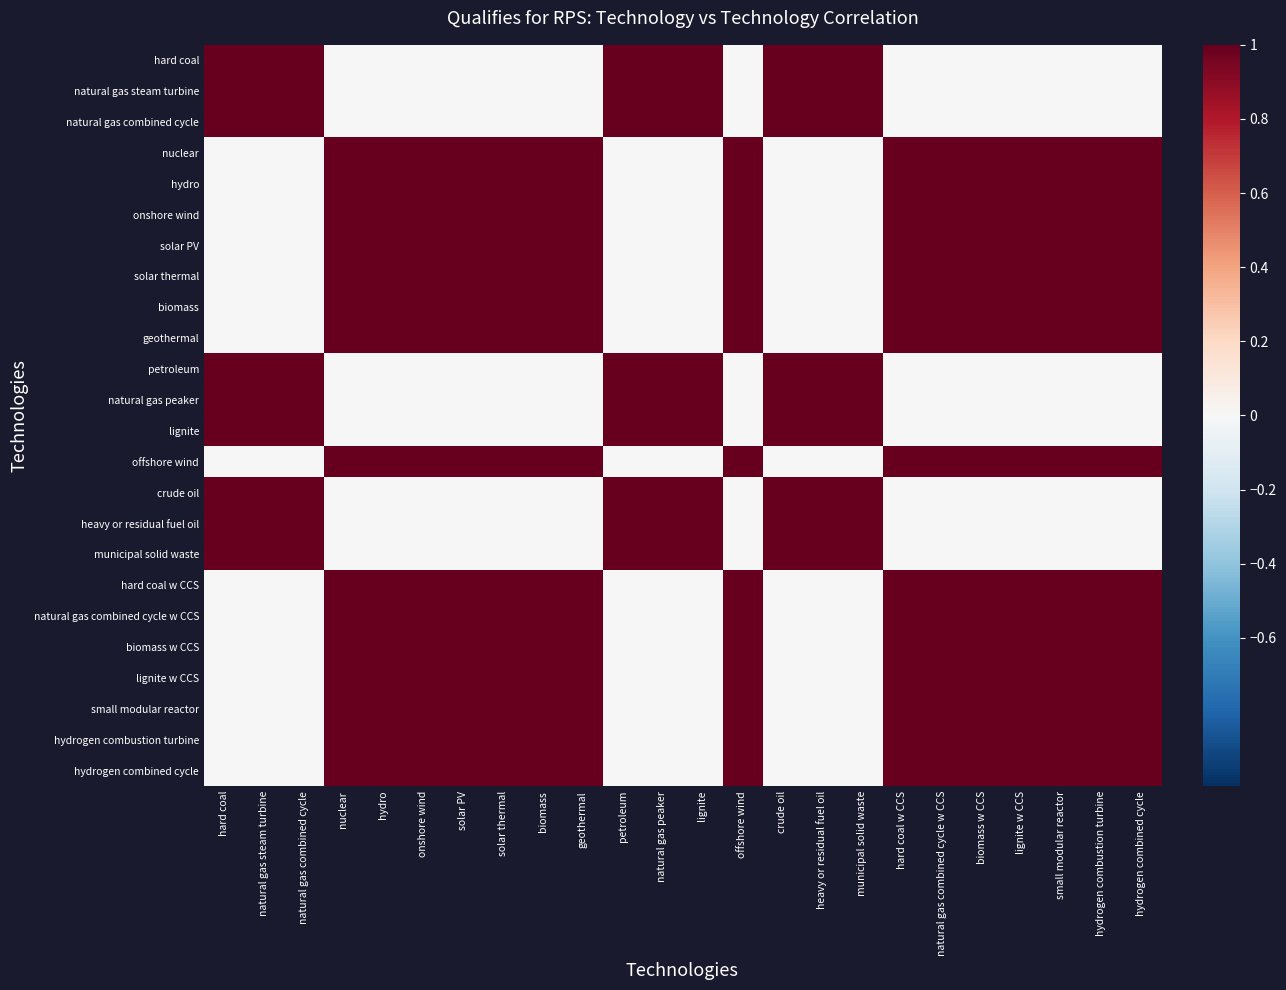

Reading right to left, transcribe all the data shown in this chart.

hard coal: hydrogen combined cycle=0	hydrogen combustion turbine=0	small modular reactor=0	lignite w CCS=0	biomass w CCS=0	natural gas combined cycle w CCS=0	hard coal w CCS=0	municipal solid waste=1	heavy or residual fuel oil=1	crude oil=1	offshore wind=0	lignite=1	natural gas peaker=1	petroleum=1	geothermal=0	biomass=0	solar thermal=0	solar PV=0	onshore wind=0	hydro=0	nuclear=0	natural gas combined cycle=1	natural gas steam turbine=1	hard coal=1
natural gas steam turbine: hydrogen combined cycle=0	hydrogen combustion turbine=0	small modular reactor=0	lignite w CCS=0	biomass w CCS=0	natural gas combined cycle w CCS=0	hard coal w CCS=0	municipal solid waste=1	heavy or residual fuel oil=1	crude oil=1	offshore wind=0	lignite=1	natural gas peaker=1	petroleum=1	geothermal=0	biomass=0	solar thermal=0	solar PV=0	onshore wind=0	hydro=0	nuclear=0	natural gas combined cycle=1	natural gas steam turbine=1	hard coal=1
natural gas combined cycle: hydrogen combined cycle=0	hydrogen combustion turbine=0	small modular reactor=0	lignite w CCS=0	biomass w CCS=0	natural gas combined cycle w CCS=0	hard coal w CCS=0	municipal solid waste=1	heavy or residual fuel oil=1	crude oil=1	offshore wind=0	lignite=1	natural gas peaker=1	petroleum=1	geothermal=0	biomass=0	solar thermal=0	solar PV=0	onshore wind=0	hydro=0	nuclear=0	natural gas combined cycle=1	natural gas steam turbine=1	hard coal=1
nuclear: hydrogen combined cycle=1	hydrogen combustion turbine=1	small modular reactor=1	lignite w CCS=1	biomass w CCS=1	natural gas combined cycle w CCS=1	hard coal w CCS=1	municipal solid waste=0	heavy or residual fuel oil=0	crude oil=0	offshore wind=1	lignite=0	natural gas peaker=0	petroleum=0	geothermal=1	biomass=1	solar thermal=1	solar PV=1	onshore wind=1	hydro=1	nuclear=1	natural gas combined cycle=0	natural gas steam turbine=0	hard coal=0
hydro: hydrogen combined cycle=1	hydrogen combustion turbine=1	small modular reactor=1	lignite w CCS=1	biomass w CCS=1	natural gas combined cycle w CCS=1	hard coal w CCS=1	municipal solid waste=0	heavy or residual fuel oil=0	crude oil=0	offshore wind=1	lignite=0	natural gas peaker=0	petroleum=0	geothermal=1	biomass=1	solar thermal=1	solar PV=1	onshore wind=1	hydro=1	nuclear=1	natural gas combined cycle=0	natural gas steam turbine=0	hard coal=0
onshore wind: hydrogen combined cycle=1	hydrogen combustion turbine=1	small modular reactor=1	lignite w CCS=1	biomass w CCS=1	natural gas combined cycle w CCS=1	hard coal w CCS=1	municipal solid waste=0	heavy or residual fuel oil=0	crude oil=0	offshore wind=1	lignite=0	natural gas peaker=0	petroleum=0	geothermal=1	biomass=1	solar thermal=1	solar PV=1	onshore wind=1	hydro=1	nuclear=1	natural gas combined cycle=0	natural gas steam turbine=0	hard coal=0
solar PV: hydrogen combined cycle=1	hydrogen combustion turbine=1	small modular reactor=1	lignite w CCS=1	biomass w CCS=1	natural gas combined cycle w CCS=1	hard coal w CCS=1	municipal solid waste=0	heavy or residual fuel oil=0	crude oil=0	offshore wind=1	lignite=0	natural gas peaker=0	petroleum=0	geothermal=1	biomass=1	solar thermal=1	solar PV=1	onshore wind=1	hydro=1	nuclear=1	natural gas combined cycle=0	natural gas steam turbine=0	hard coal=0
solar thermal: hydrogen combined cycle=1	hydrogen combustion turbine=1	small modular reactor=1	lignite w CCS=1	biomass w CCS=1	natural gas combined cycle w CCS=1	hard coal w CCS=1	municipal solid waste=0	heavy or residual fuel oil=0	crude oil=0	offshore wind=1	lignite=0	natural gas peaker=0	petroleum=0	geothermal=1	biomass=1	solar thermal=1	solar PV=1	onshore wind=1	hydro=1	nuclear=1	natural gas combined cycle=0	natural gas steam turbine=0	hard coal=0
biomass: hydrogen combined cycle=1	hydrogen combustion turbine=1	small modular reactor=1	lignite w CCS=1	biomass w CCS=1	natural gas combined cycle w CCS=1	hard coal w CCS=1	municipal solid waste=0	heavy or residual fuel oil=0	crude oil=0	offshore wind=1	lignite=0	natural gas peaker=0	petroleum=0	geothermal=1	biomass=1	solar thermal=1	solar PV=1	onshore wind=1	hydro=1	nuclear=1	natural gas combined cycle=0	natural gas steam turbine=0	hard coal=0
geothermal: hydrogen combined cycle=1	hydrogen combustion turbine=1	small modular reactor=1	lignite w CCS=1	biomass w CCS=1	natural gas combined cycle w CCS=1	hard coal w CCS=1	municipal solid waste=0	heavy or residual fuel oil=0	crude oil=0	offshore wind=1	lignite=0	natural gas peaker=0	petroleum=0	geothermal=1	biomass=1	solar thermal=1	solar PV=1	onshore wind=1	hydro=1	nuclear=1	natural gas combined cycle=0	natural gas steam turbine=0	hard coal=0
petroleum: hydrogen combined cycle=0	hydrogen combustion turbine=0	small modular reactor=0	lignite w CCS=0	biomass w CCS=0	natural gas combined cycle w CCS=0	hard coal w CCS=0	municipal solid waste=1	heavy or residual fuel oil=1	crude oil=1	offshore wind=0	lignite=1	natural gas peaker=1	petroleum=1	geothermal=0	biomass=0	solar thermal=0	solar PV=0	onshore wind=0	hydro=0	nuclear=0	natural gas combined cycle=1	natural gas steam turbine=1	hard coal=1
natural gas peaker: hydrogen combined cycle=0	hydrogen combustion turbine=0	small modular reactor=0	lignite w CCS=0	biomass w CCS=0	natural gas combined cycle w CCS=0	hard coal w CCS=0	municipal solid waste=1	heavy or residual fuel oil=1	crude oil=1	offshore wind=0	lignite=1	natural gas peaker=1	petroleum=1	geothermal=0	biomass=0	solar thermal=0	solar PV=0	onshore wind=0	hydro=0	nuclear=0	natural gas combined cycle=1	natural gas steam turbine=1	hard coal=1
lignite: hydrogen combined cycle=0	hydrogen combustion turbine=0	small modular reactor=0	lignite w CCS=0	biomass w CCS=0	natural gas combined cycle w CCS=0	hard coal w CCS=0	municipal solid waste=1	heavy or residual fuel oil=1	crude oil=1	offshore wind=0	lignite=1	natural gas peaker=1	petroleum=1	geothermal=0	biomass=0	solar thermal=0	solar PV=0	onshore wind=0	hydro=0	nuclear=0	natural gas combined cycle=1	natural gas steam turbine=1	hard coal=1
offshore wind: hydrogen combined cycle=1	hydrogen combustion turbine=1	small modular reactor=1	lignite w CCS=1	biomass w CCS=1	natural gas combined cycle w CCS=1	hard coal w CCS=1	municipal solid waste=0	heavy or residual fuel oil=0	crude oil=0	offshore wind=1	lignite=0	natural gas peaker=0	petroleum=0	geothermal=1	biomass=1	solar thermal=1	solar PV=1	onshore wind=1	hydro=1	nuclear=1	natural gas combined cycle=0	natural gas steam turbine=0	hard coal=0
crude oil: hydrogen combined cycle=0	hydrogen combustion turbine=0	small modular reactor=0	lignite w CCS=0	biomass w CCS=0	natural gas combined cycle w CCS=0	hard coal w CCS=0	municipal solid waste=1	heavy or residual fuel oil=1	crude oil=1	offshore wind=0	lignite=1	natural gas peaker=1	petroleum=1	geothermal=0	biomass=0	solar thermal=0	solar PV=0	onshore wind=0	hydro=0	nuclear=0	natural gas combined cycle=1	natural gas steam turbine=1	hard coal=1
heavy or residual fuel oil: hydrogen combined cycle=0	hydrogen combustion turbine=0	small modular reactor=0	lignite w CCS=0	biomass w CCS=0	natural gas combined cycle w CCS=0	hard coal w CCS=0	municipal solid waste=1	heavy or residual fuel oil=1	crude oil=1	offshore wind=0	lignite=1	natural gas peaker=1	petroleum=1	geothermal=0	biomass=0	solar thermal=0	solar PV=0	onshore wind=0	hydro=0	nuclear=0	natural gas combined cycle=1	natural gas steam turbine=1	hard coal=1
municipal solid waste: hydrogen combined cycle=0	hydrogen combustion turbine=0	small modular reactor=0	lignite w CCS=0	biomass w CCS=0	natural gas combined cycle w CCS=0	hard coal w CCS=0	municipal solid waste=1	heavy or residual fuel oil=1	crude oil=1	offshore wind=0	lignite=1	natural gas peaker=1	petroleum=1	geothermal=0	biomass=0	solar thermal=0	solar PV=0	onshore wind=0	hydro=0	nuclear=0	natural gas combined cycle=1	natural gas steam turbine=1	hard coal=1
hard coal w CCS: hydrogen combined cycle=1	hydrogen combustion turbine=1	small modular reactor=1	lignite w CCS=1	biomass w CCS=1	natural gas combined cycle w CCS=1	hard coal w CCS=1	municipal solid waste=0	heavy or residual fuel oil=0	crude oil=0	offshore wind=1	lignite=0	natural gas peaker=0	petroleum=0	geothermal=1	biomass=1	solar thermal=1	solar PV=1	onshore wind=1	hydro=1	nuclear=1	natural gas combined cycle=0	natural gas steam turbine=0	hard coal=0
natural gas combined cycle w CCS: hydrogen combined cycle=1	hydrogen combustion turbine=1	small modular reactor=1	lignite w CCS=1	biomass w CCS=1	natural gas combined cycle w CCS=1	hard coal w CCS=1	municipal solid waste=0	heavy or residual fuel oil=0	crude oil=0	offshore wind=1	lignite=0	natural gas peaker=0	petroleum=0	geothermal=1	biomass=1	solar thermal=1	solar PV=1	onshore wind=1	hydro=1	nuclear=1	natural gas combined cycle=0	natural gas steam turbine=0	hard coal=0
biomass w CCS: hydrogen combined cycle=1	hydrogen combustion turbine=1	small modular reactor=1	lignite w CCS=1	biomass w CCS=1	natural gas combined cycle w CCS=1	hard coal w CCS=1	municipal solid waste=0	heavy or residual fuel oil=0	crude oil=0	offshore wind=1	lignite=0	natural gas peaker=0	petroleum=0	geothermal=1	biomass=1	solar thermal=1	solar PV=1	onshore wind=1	hydro=1	nuclear=1	natural gas combined cycle=0	natural gas steam turbine=0	hard coal=0
lignite w CCS: hydrogen combined cycle=1	hydrogen combustion turbine=1	small modular reactor=1	lignite w CCS=1	biomass w CCS=1	natural gas combined cycle w CCS=1	hard coal w CCS=1	municipal solid waste=0	heavy or residual fuel oil=0	crude oil=0	offshore wind=1	lignite=0	natural gas peaker=0	petroleum=0	geothermal=1	biomass=1	solar thermal=1	solar PV=1	onshore wind=1	hydro=1	nuclear=1	natural gas combined cycle=0	natural gas steam turbine=0	hard coal=0
small modular reactor: hydrogen combined cycle=1	hydrogen combustion turbine=1	small modular reactor=1	lignite w CCS=1	biomass w CCS=1	natural gas combined cycle w CCS=1	hard coal w CCS=1	municipal solid waste=0	heavy or residual fuel oil=0	crude oil=0	offshore wind=1	lignite=0	natural gas peaker=0	petroleum=0	geothermal=1	biomass=1	solar thermal=1	solar PV=1	onshore wind=1	hydro=1	nuclear=1	natural gas combined cycle=0	natural gas steam turbine=0	hard coal=0
hydrogen combustion turbine: hydrogen combined cycle=1	hydrogen combustion turbine=1	small modular reactor=1	lignite w CCS=1	biomass w CCS=1	natural gas combined cycle w CCS=1	hard coal w CCS=1	municipal solid waste=0	heavy or residual fuel oil=0	crude oil=0	offshore wind=1	lignite=0	natural gas peaker=0	petroleum=0	geothermal=1	biomass=1	solar thermal=1	solar PV=1	onshore wind=1	hydro=1	nuclear=1	natural gas combined cycle=0	natural gas steam turbine=0	hard coal=0
hydrogen combined cycle: hydrogen combined cycle=1	hydrogen combustion turbine=1	small modular reactor=1	lignite w CCS=1	biomass w CCS=1	natural gas combined cycle w CCS=1	hard coal w CCS=1	municipal solid waste=0	heavy or residual fuel oil=0	crude oil=0	offshore wind=1	lignite=0	natural gas peaker=0	petroleum=0	geothermal=1	biomass=1	solar thermal=1	solar PV=1	onshore wind=1	hydro=1	nuclear=1	natural gas combined cycle=0	natural gas steam turbine=0	hard coal=0